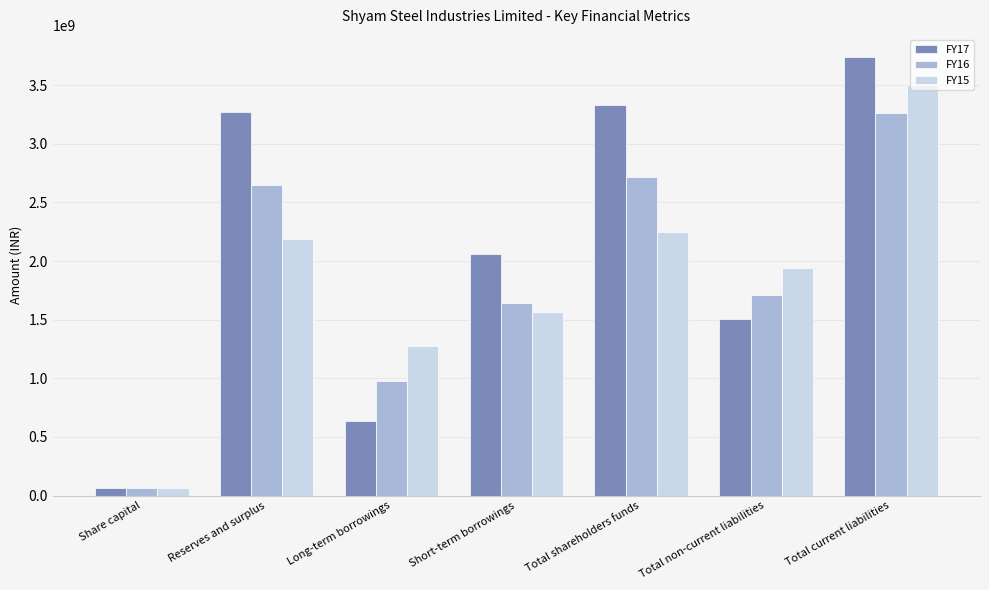

The FY16 series shows 1713652903 at Total non-current liabilities. True or false?

True